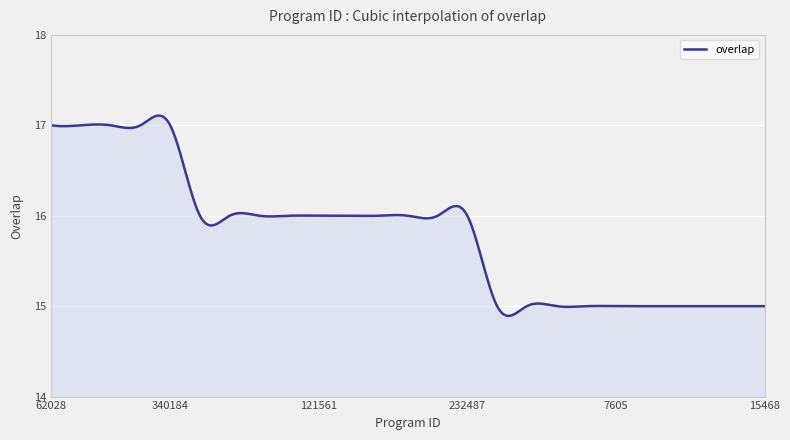

What is the difference between the maximum and minimum values?

2.2